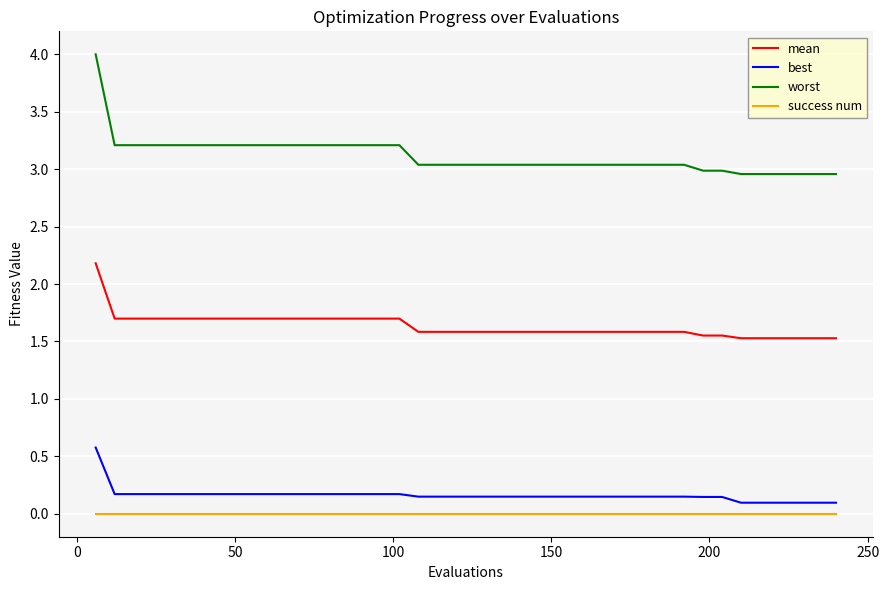

What is the highest value of the mean series?

2.2